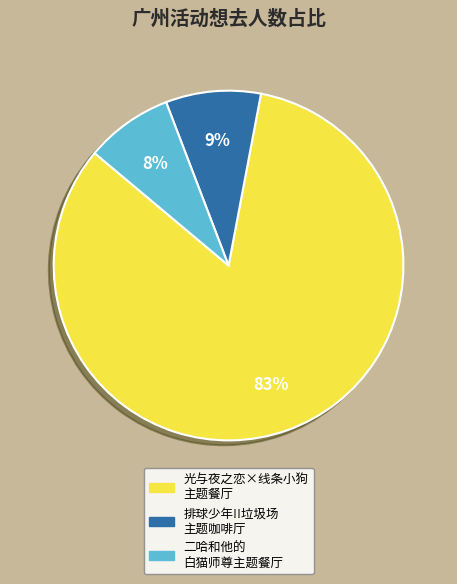

To the nearest percent, what is the difference between the largest and smallest slice percentages?

75%